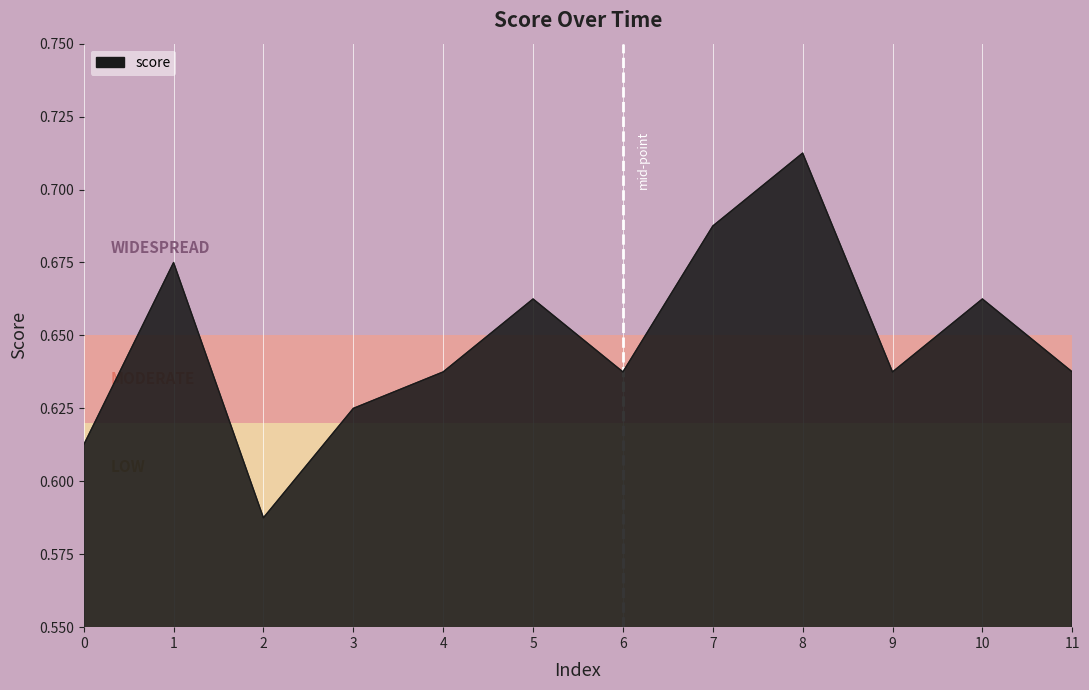

At which category does the chart reach its peak across all series?

8